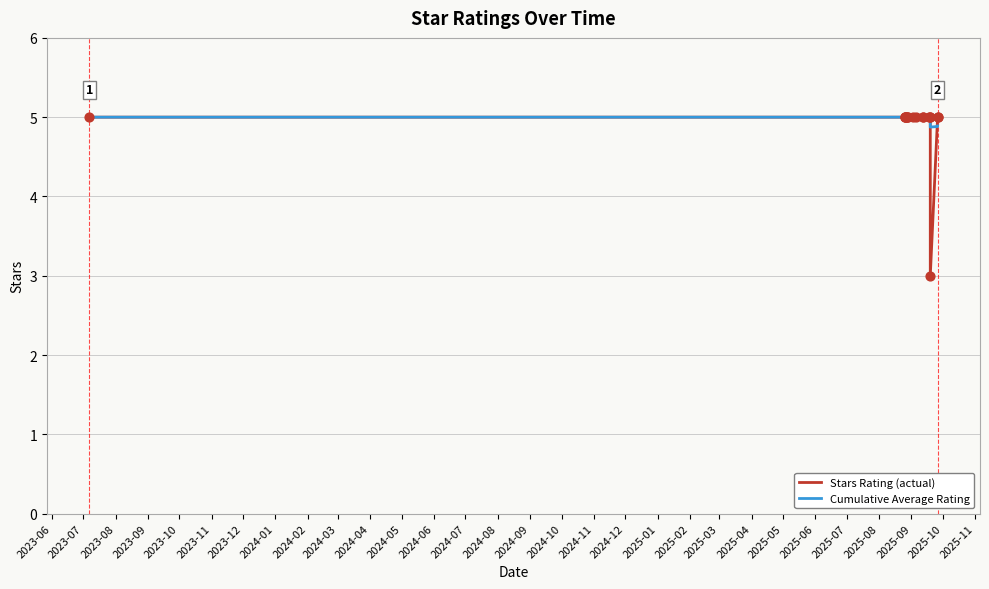

Is the value of Cumulative Average Rating at 2024-04 greater than the value of Stars Rating (actual) at 2024-02?

No